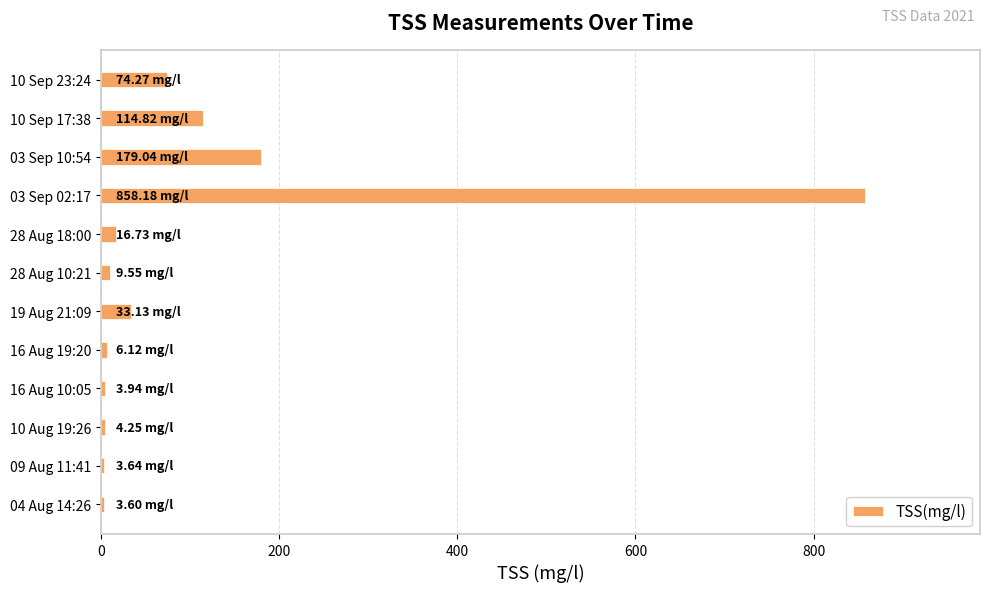

What is the average value?

108.9